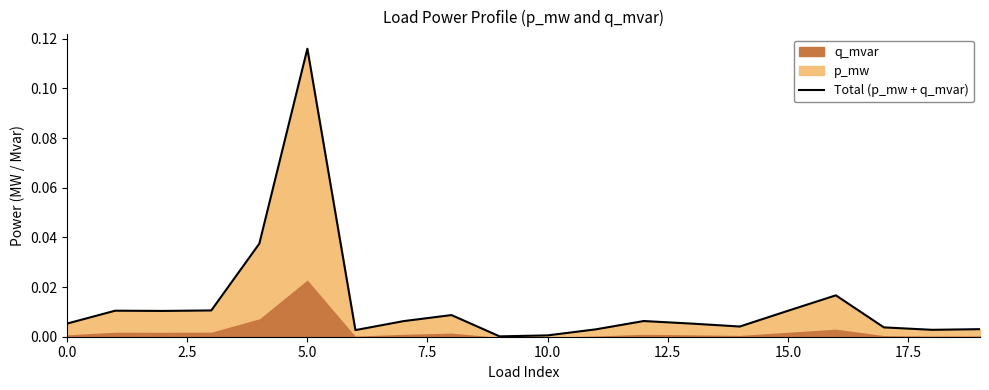

What position from the left is 17.5?

8